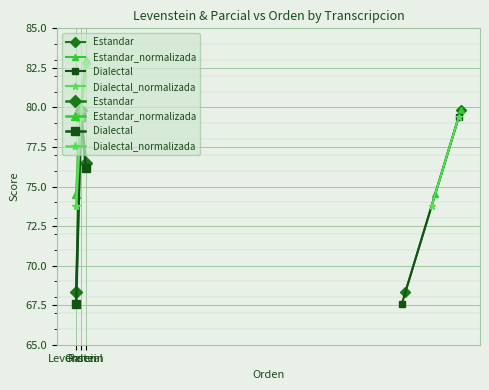

The value of Estandar at Parcial is 76.5. True or false?

True